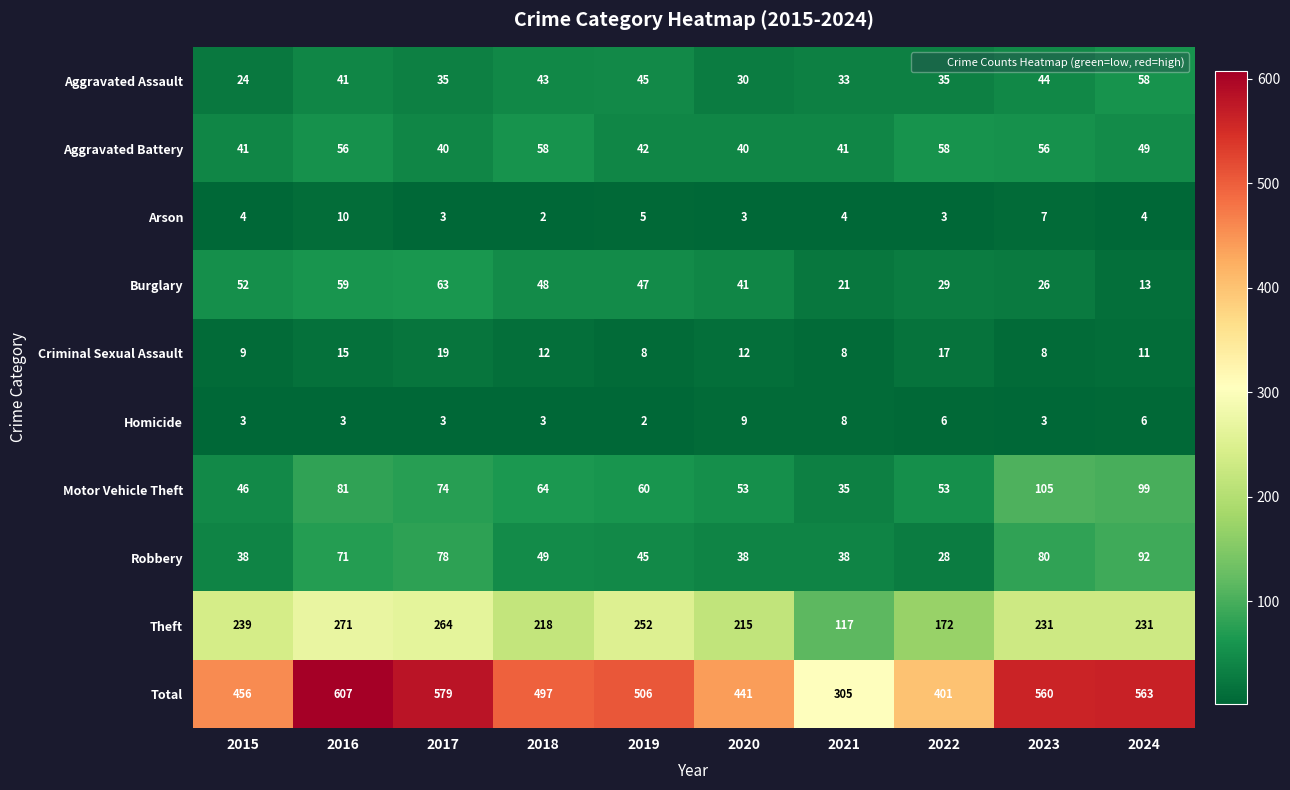

What is the difference between the highest and lowest values at 2019?

504